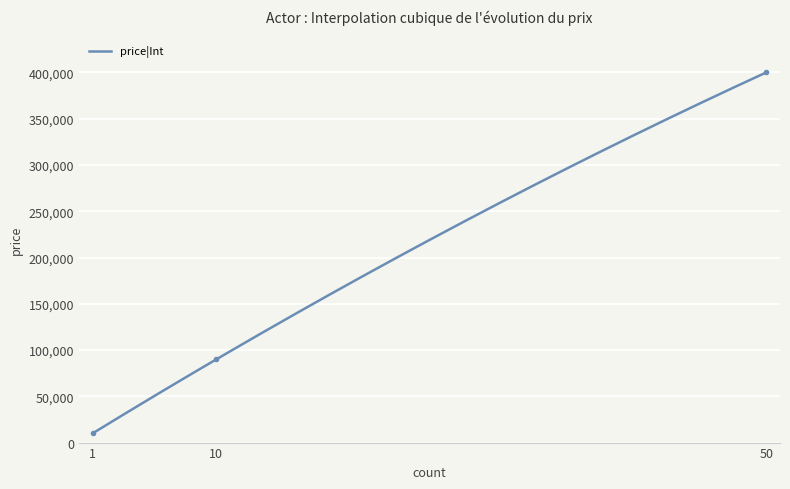

What is the difference between the maximum and minimum values?

390000